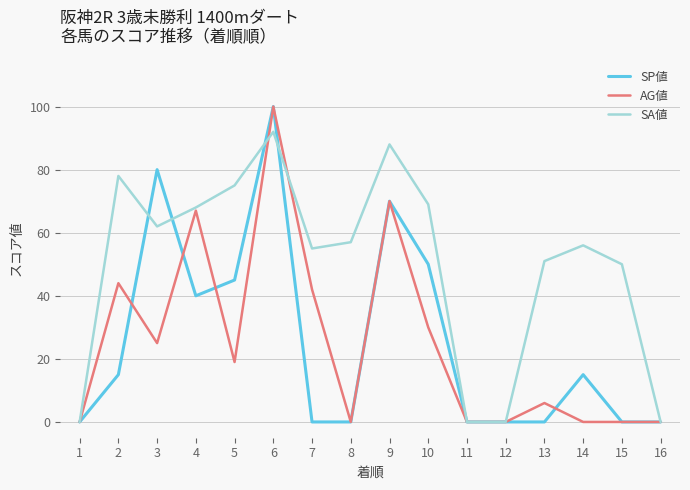

Which series has the largest total across all categories?

SA値